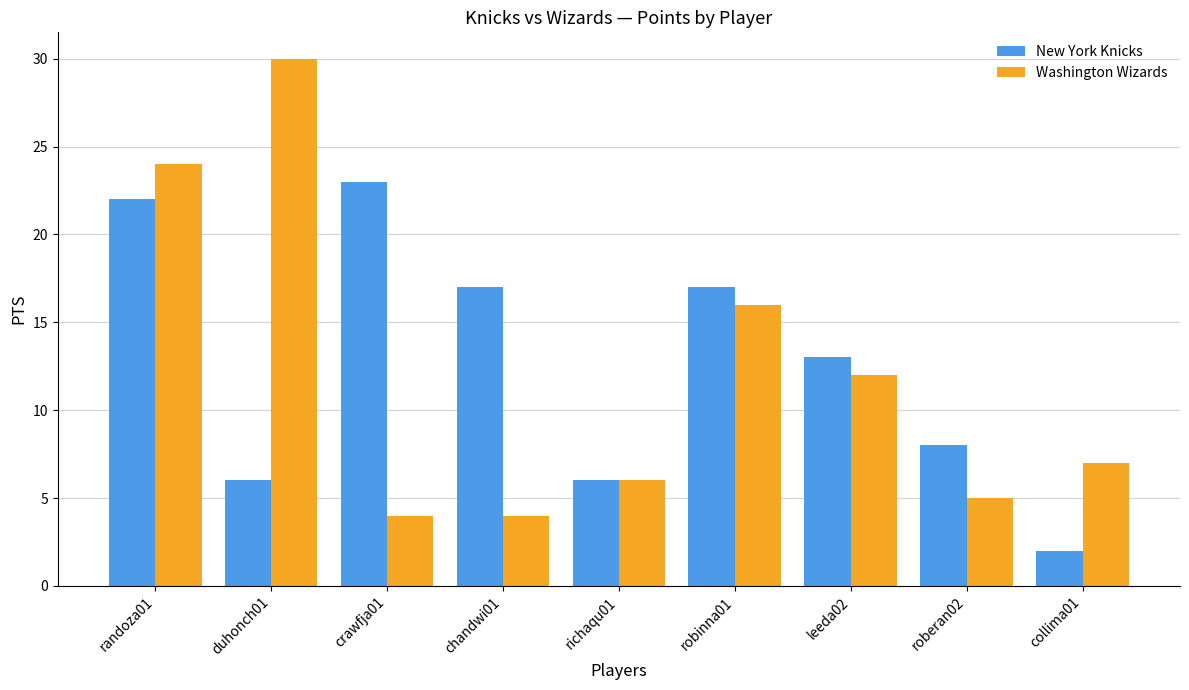

At how many categories does at least one series exceed 10?

6